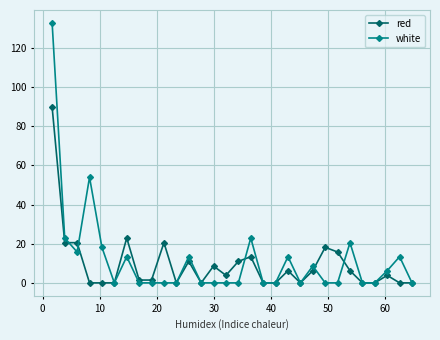

Reading right to left, what are all the values shown in this chart?

red: 0.0	0.0	3.8	0.0	0.0	6.2	15.8	18.1	6.2	0.0	6.2	0.0	0.0	13.4	11.0	3.8	8.6	0.0	11.0	0.0	20.5	1.4	1.4	22.9	0.0	0.0	0.0	20.5	20.5	89.7
white: 0.0	13.4	6.2	0.0	0.0	20.5	0.0	0.0	8.6	0.0	13.4	0.0	0.0	22.9	0.0	0.0	0.0	0.0	13.4	0.0	0.0	0.0	0.0	13.4	0.0	18.1	53.9	15.8	22.9	132.7